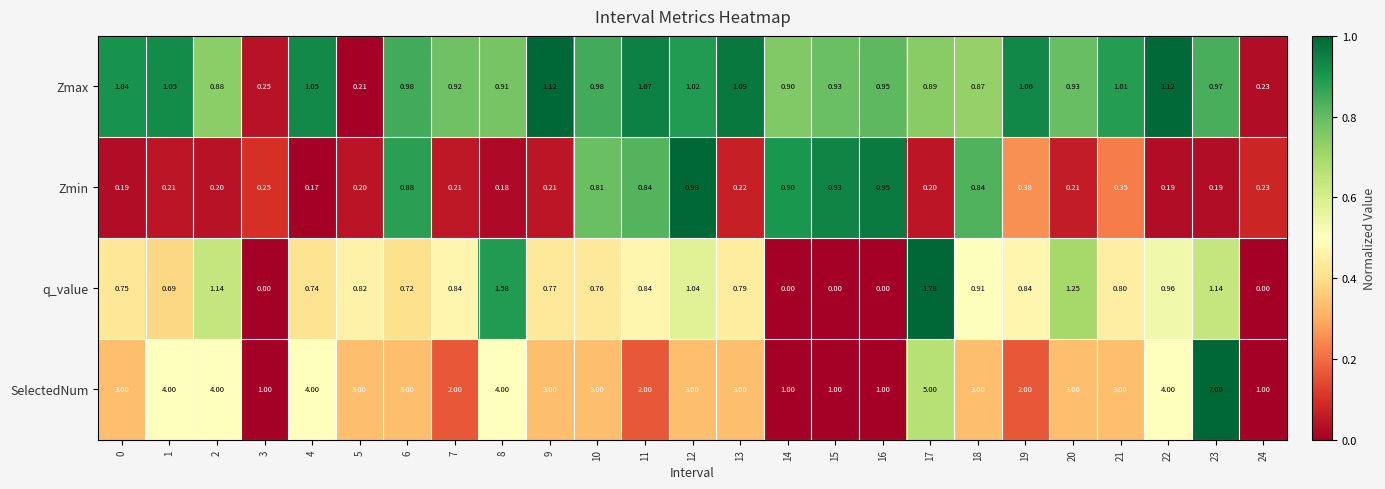

Which series has the largest total across all categories?

SelectedNum